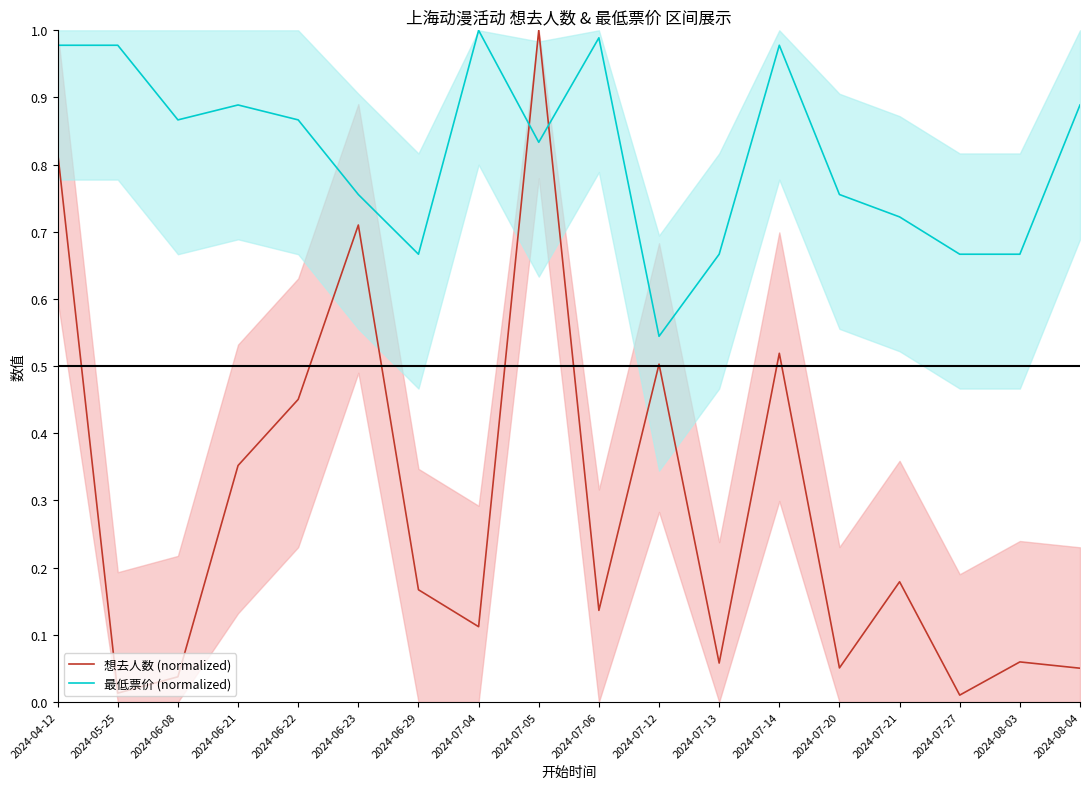

Which series has the largest total across all categories?

最低票价 (normalized)